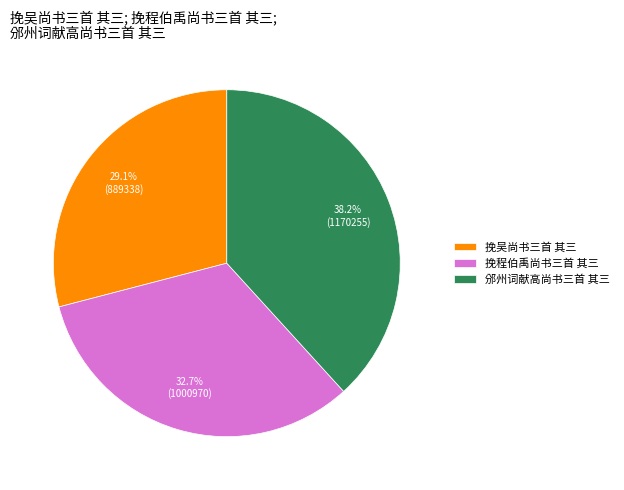

What is the total percentage of 挽程伯禹尚书三首 其三 and 挽吴尚书三首 其三?

61.8%